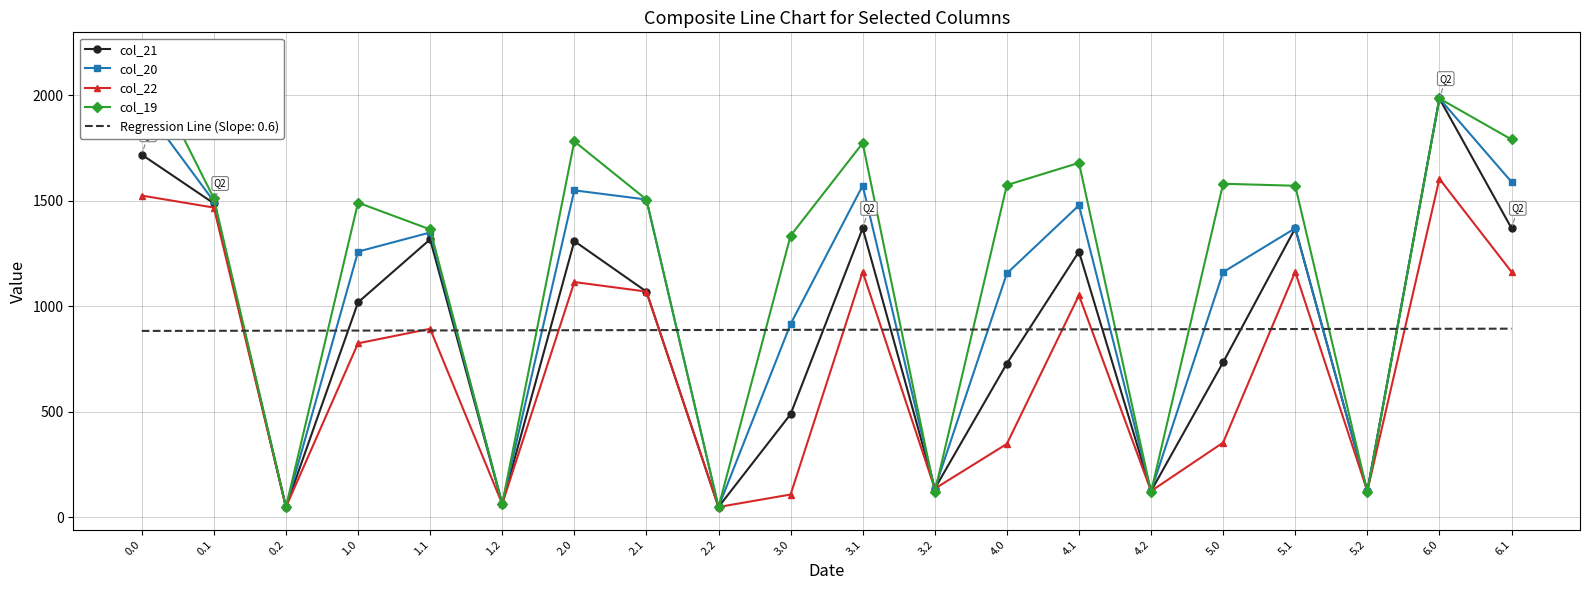

What is the minimum value for col_22?

47.8